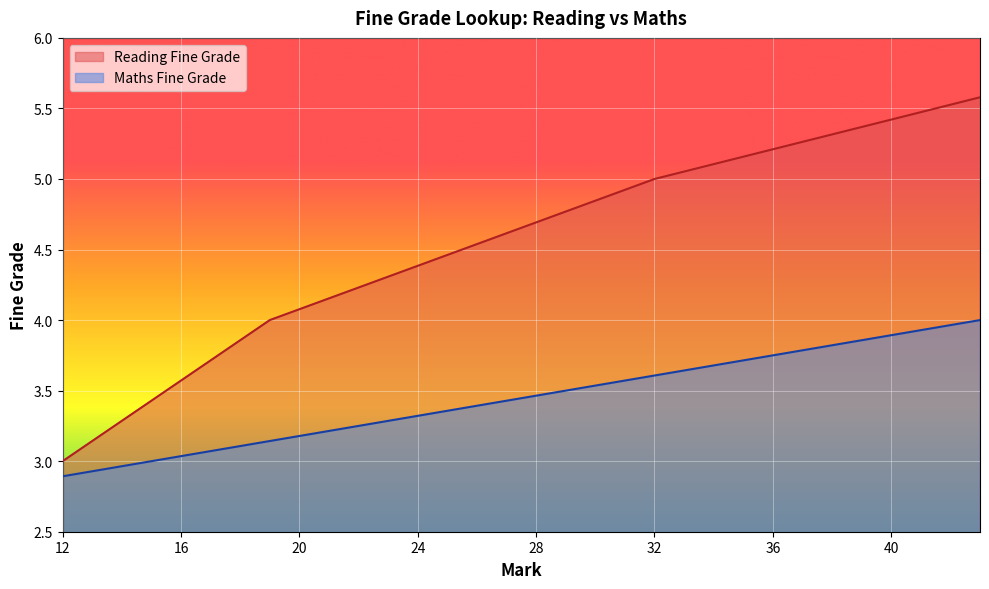

What is the smallest value displayed?

2.9